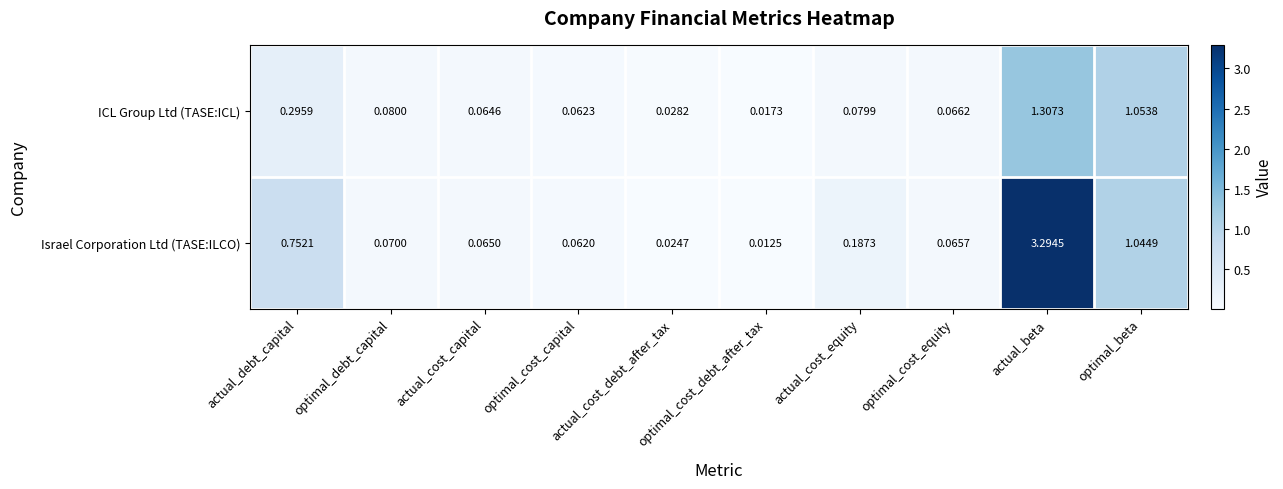

Which category has the highest value across all series?

actual_beta